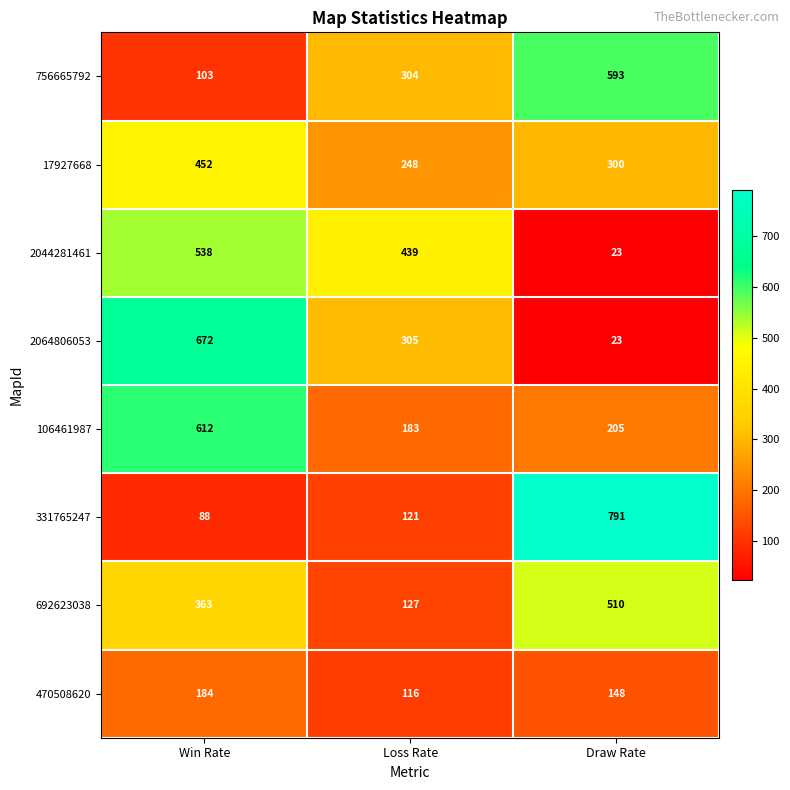

What is the sum of the 106461987 values at Draw Rate and Win Rate?

817